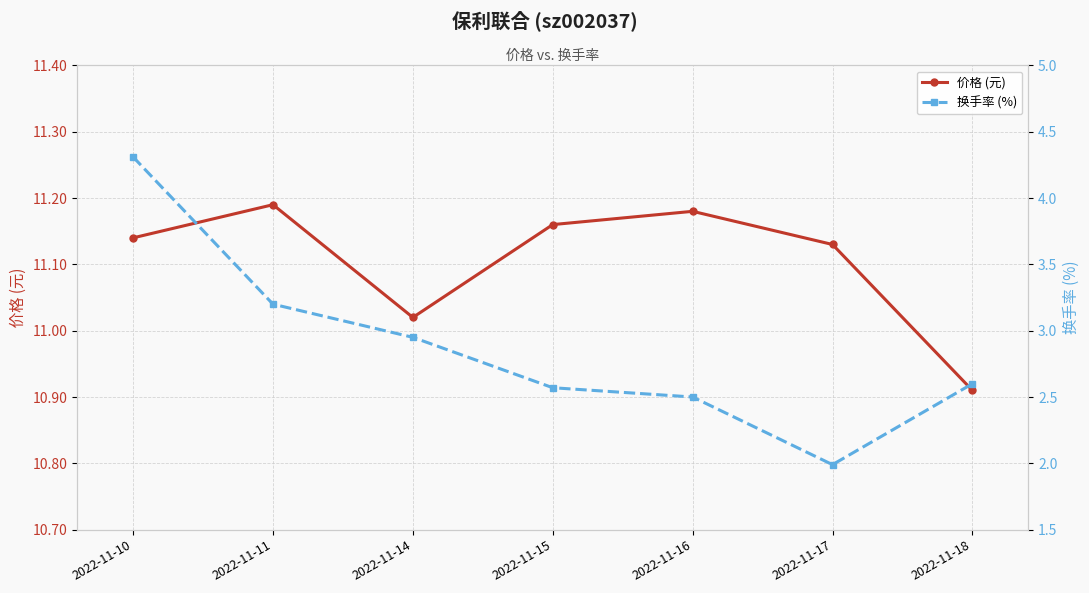

Where does the 换手率 (%) series first go above 2?

2022-11-10